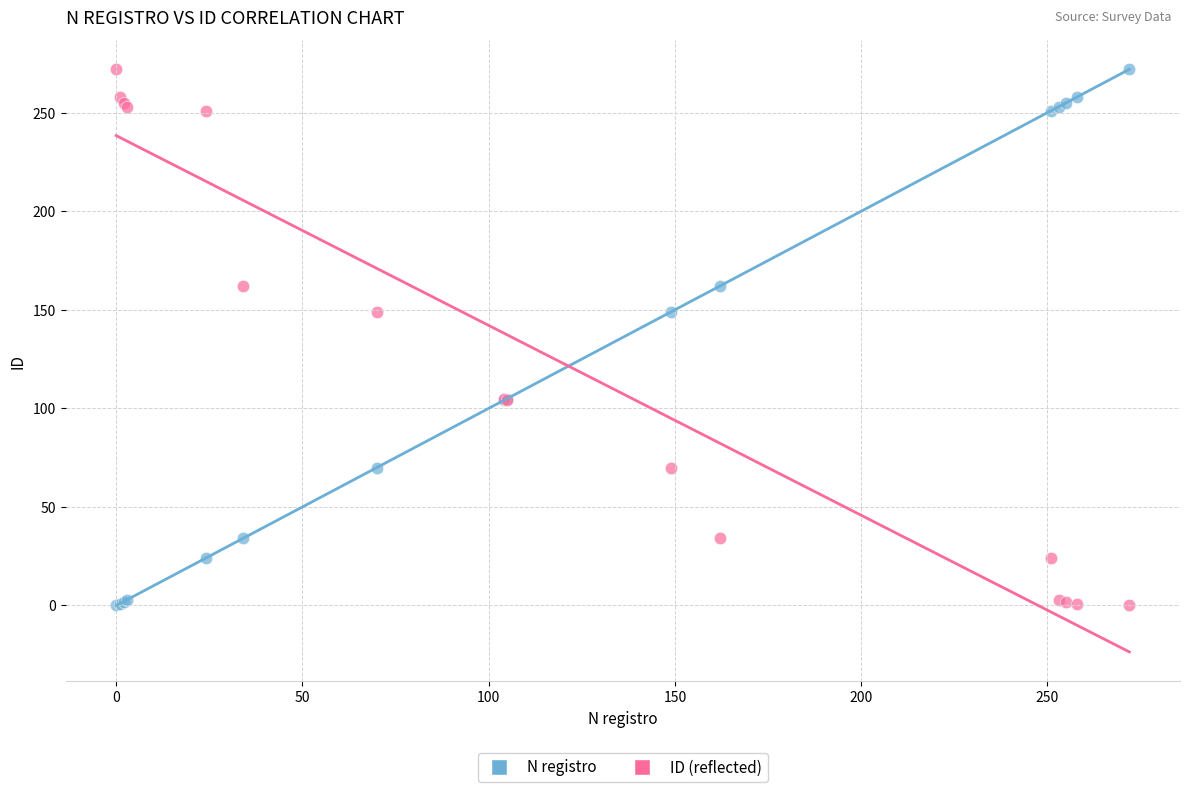

What are all the series names shown in the legend?

N registro, ID (reflected)